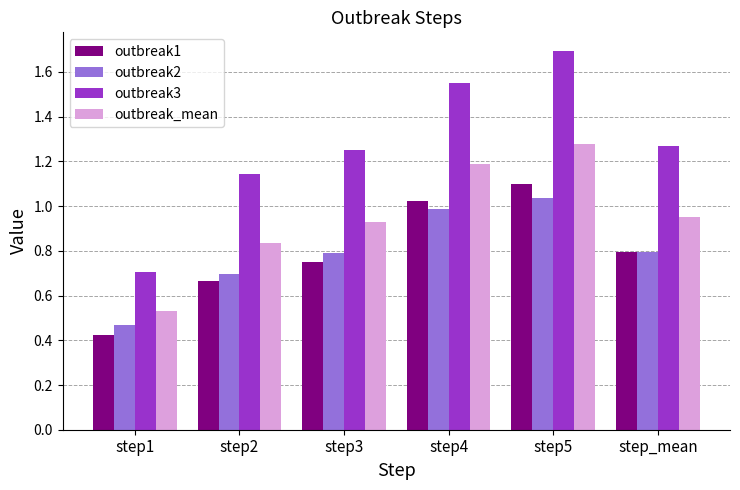

Is the value of outbreak_mean at step_mean greater than the value of outbreak2 at step_mean?

Yes